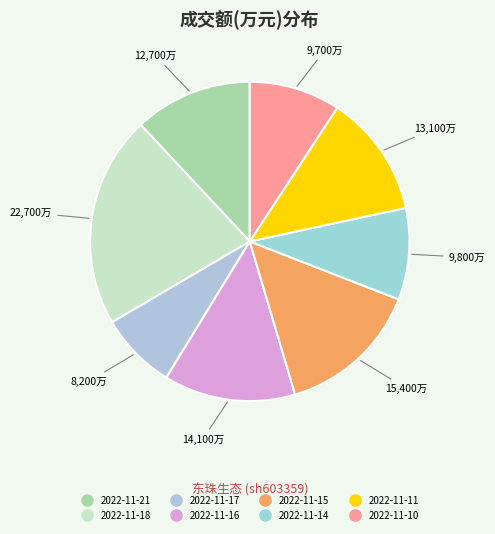

To the nearest percent, what percentage of the pie is 2022-11-15?

15%